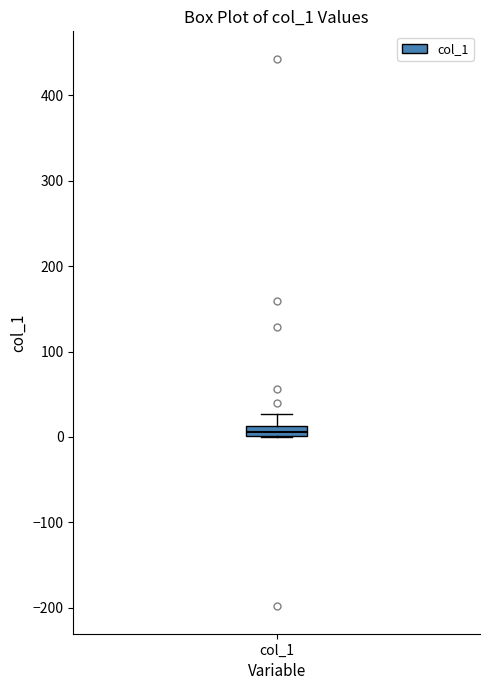

Where is the lower edge of the box for col_1 on the y-axis? The values are not printed on the chart, so give them approximately, as read against the axis.

0